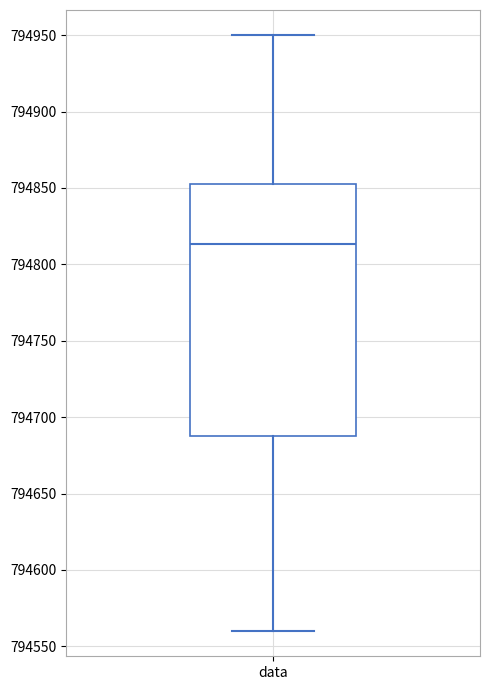

Where is the upper edge of the box for data on the y-axis? The values are not printed on the chart, so give them approximately, as read against the axis.

794855